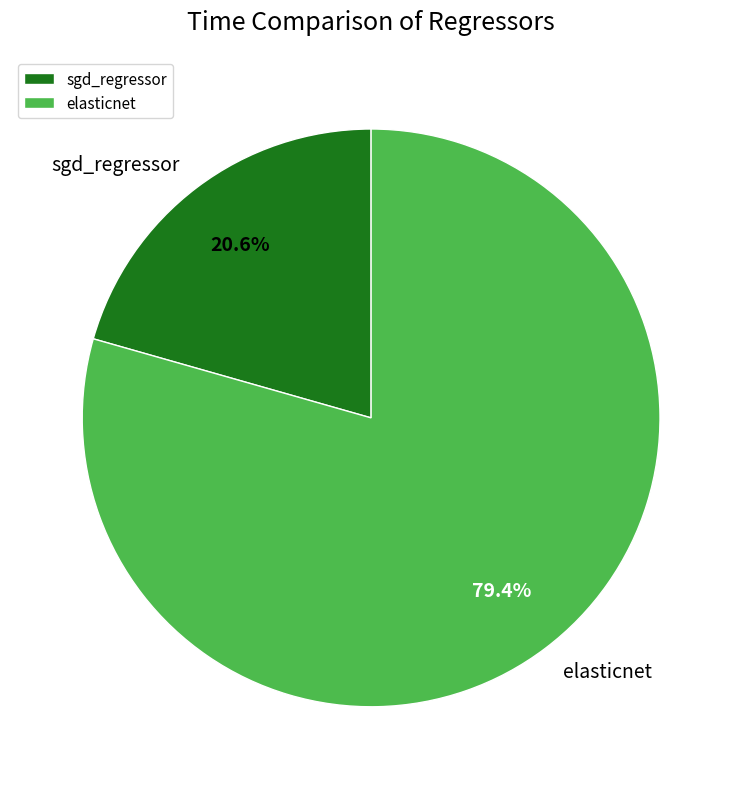

The sgd_regressor slice represents 13% of the pie. True or false?

False